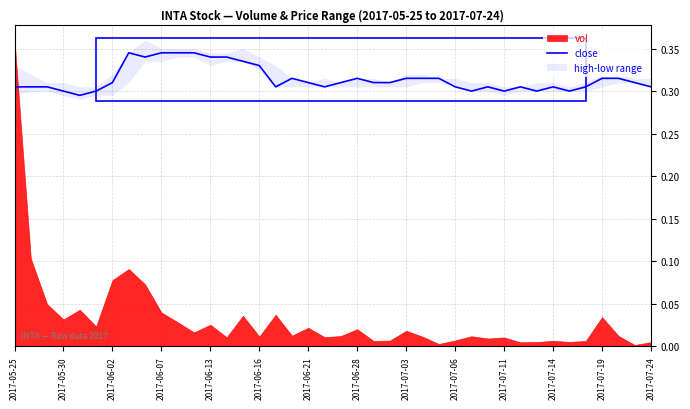

The value of close at 2017-07-24 is 0.1. True or false?

False